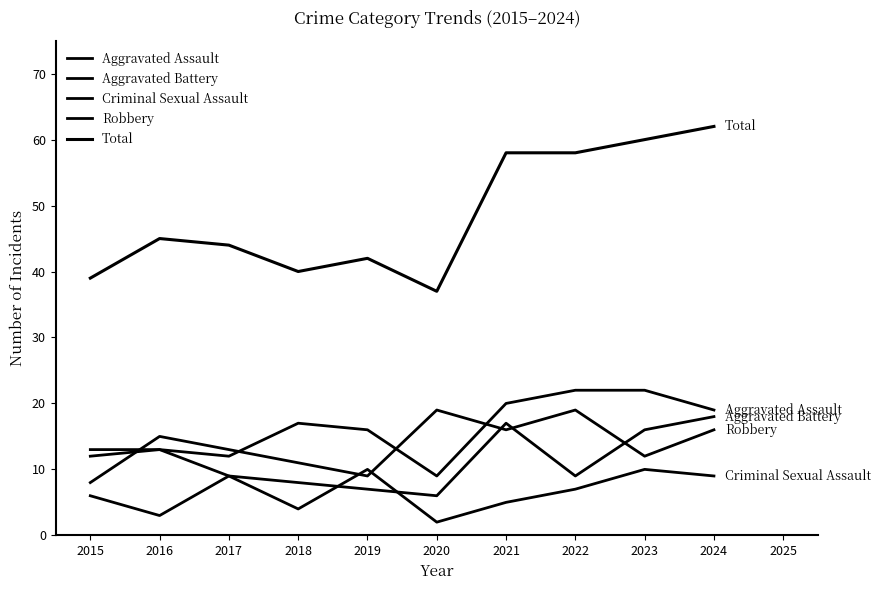

Is this an area chart (filled region under the line)?

No